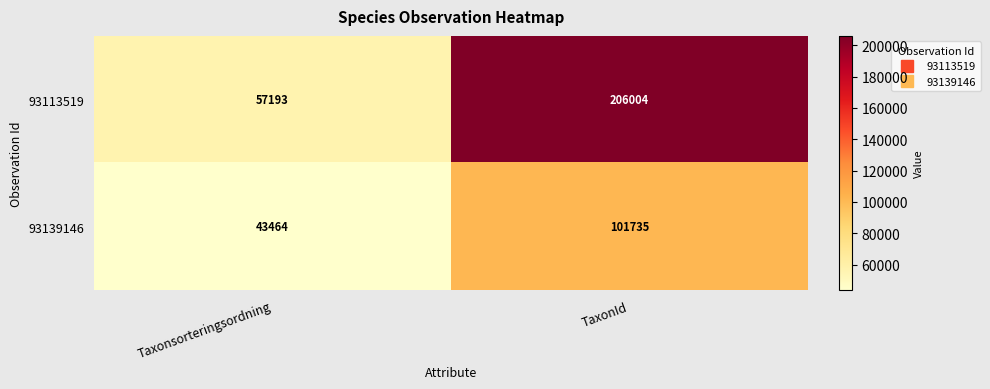

List the series in order of their peak value, lowest first.

93139146, 93113519